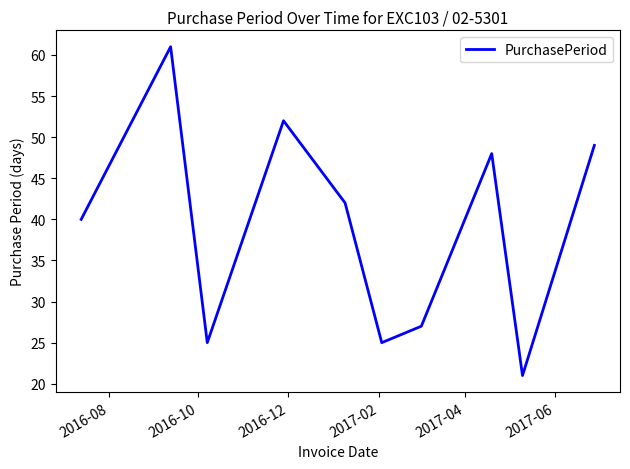

What is the greatest value displayed?

61